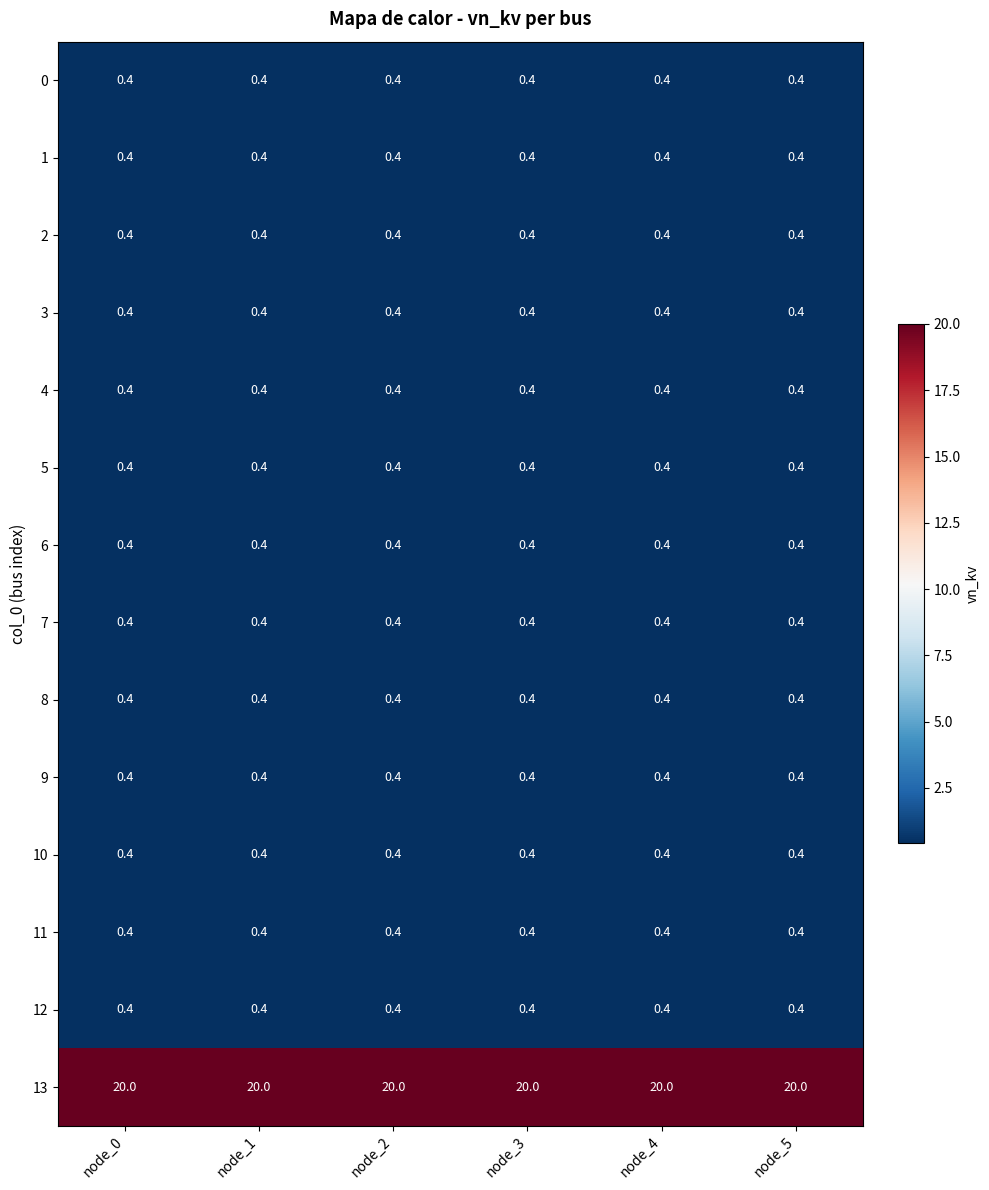

At how many categories does at least one series exceed 10?

6